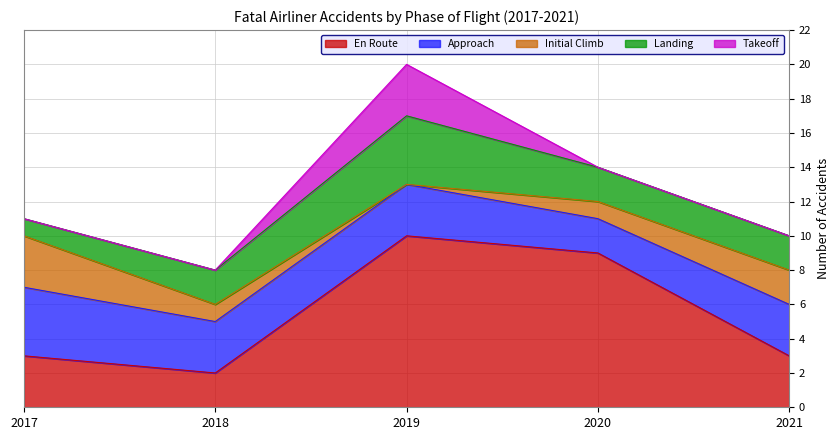

Between 2020 and 2017, which is larger?

2020